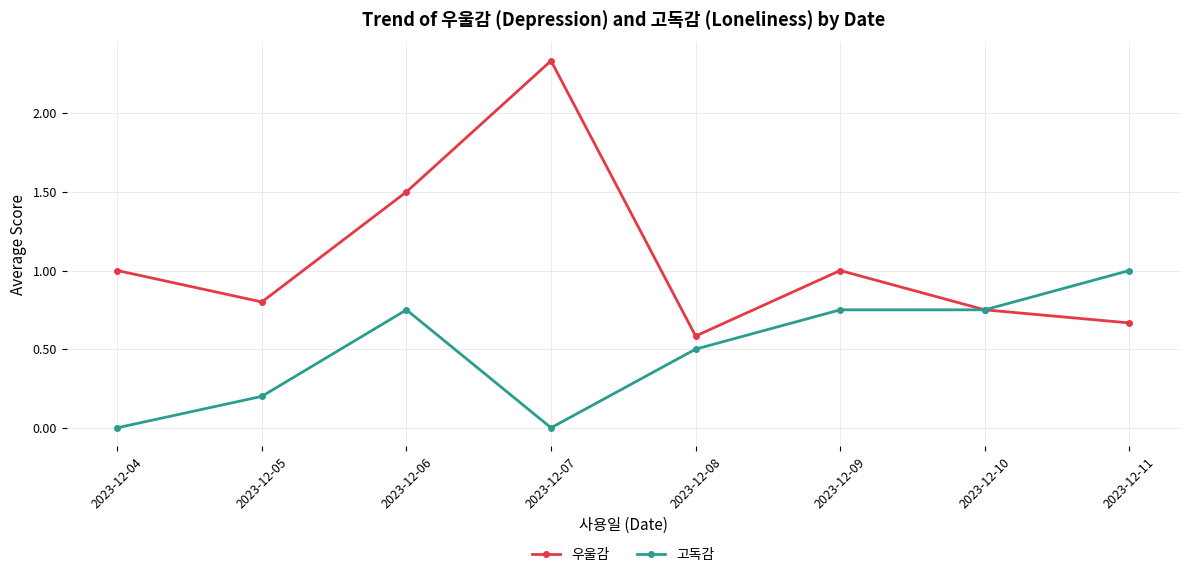

What is the value of the 고독감 point at the 5th from the left?

0.5